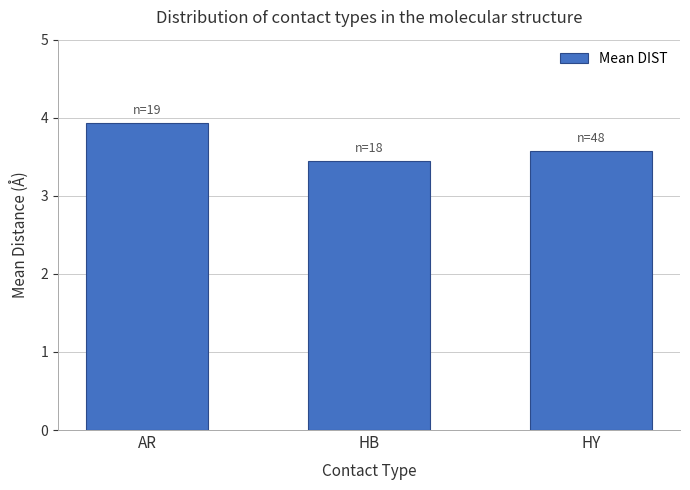

At which category does the chart reach its peak across all series?

AR